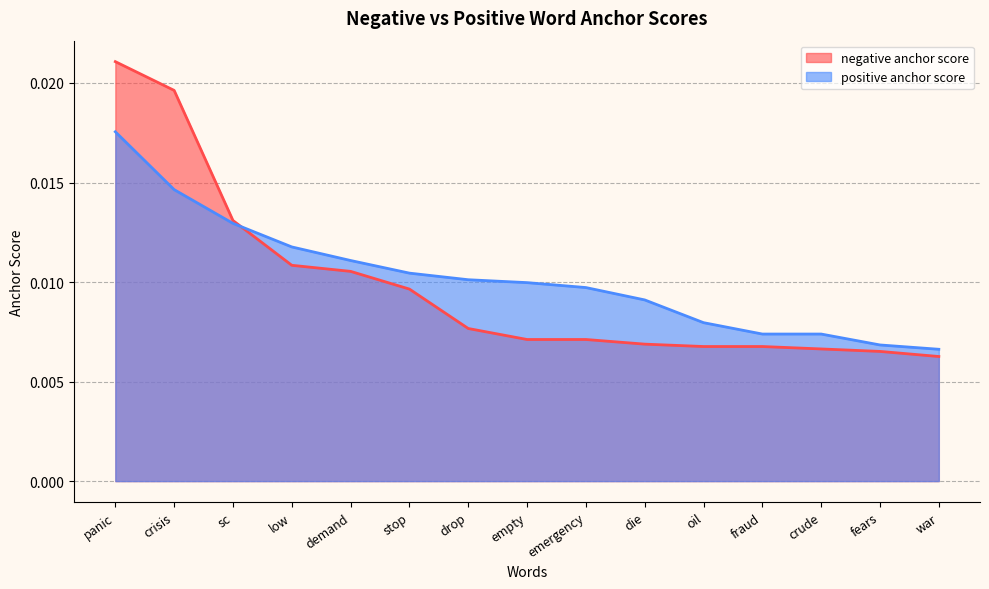

Where is negative anchor score nearest to the value 0?

war